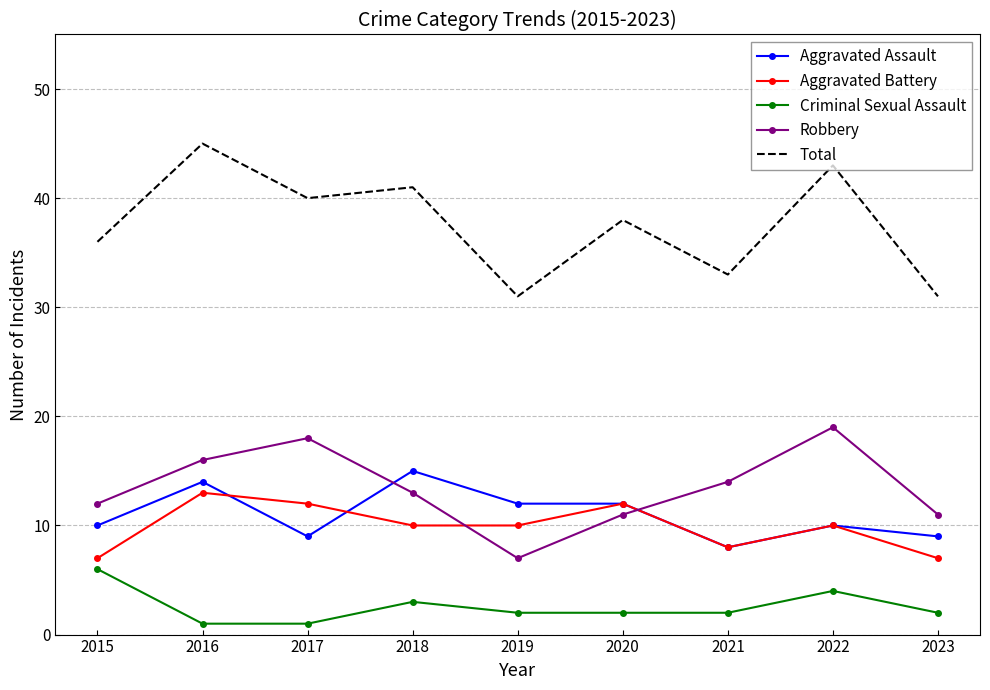

Between which two adjacent categories do Aggravated Battery and Robbery first intersect?

2018 and 2019